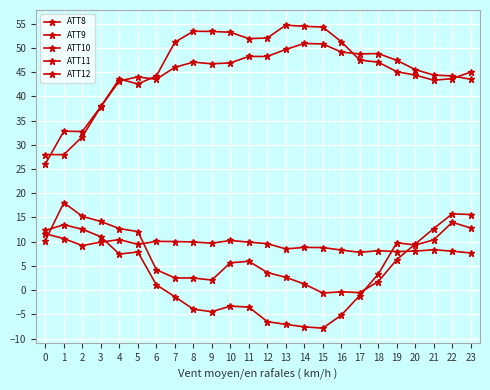

True or false: ATT9 and ATT12 intersect in this chart.

False